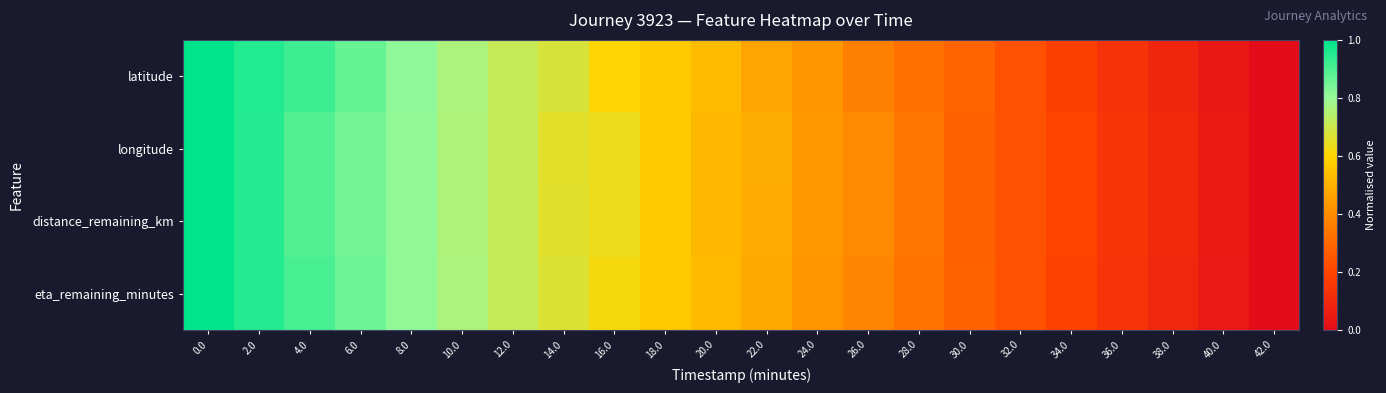

Rank the series at 34.0 from highest to lowest value.

longitude, distance_remaining_km, eta_remaining_minutes, latitude